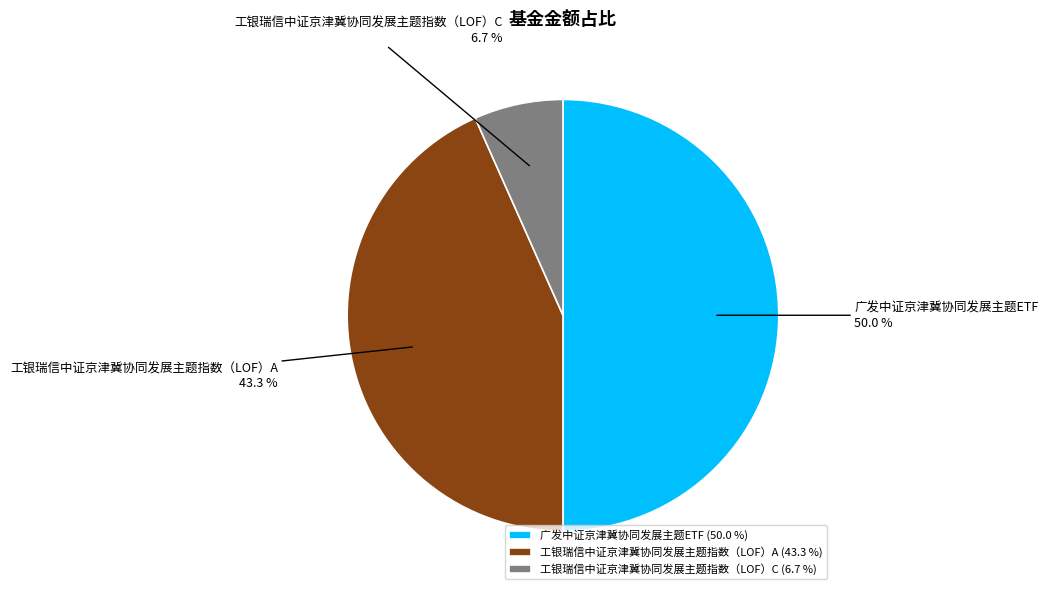

Between 工银瑞信中证京津冀协同发展主题指数（LOF）A and 广发中证京津冀协同发展主题ETF, which is larger?

广发中证京津冀协同发展主题ETF